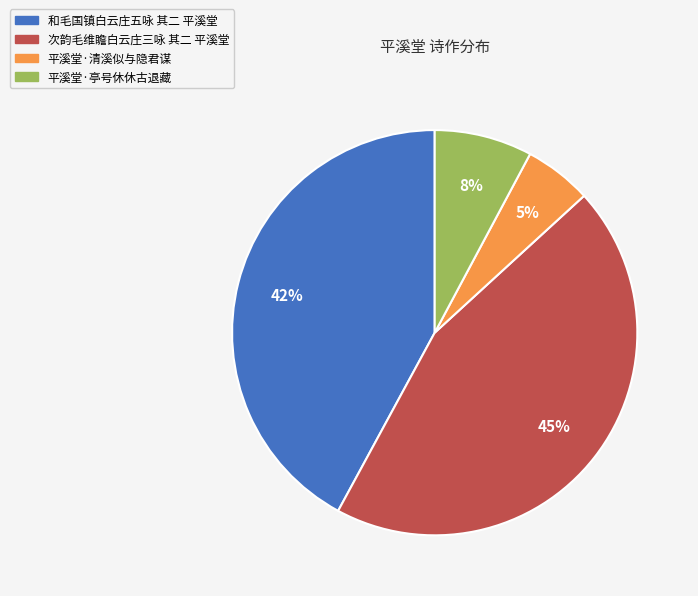

To the nearest percent, what is the combined percentage of 平溪堂·清溪似与隐君谋 and 和毛国镇白云庄五咏 其二 平溪堂?

47%